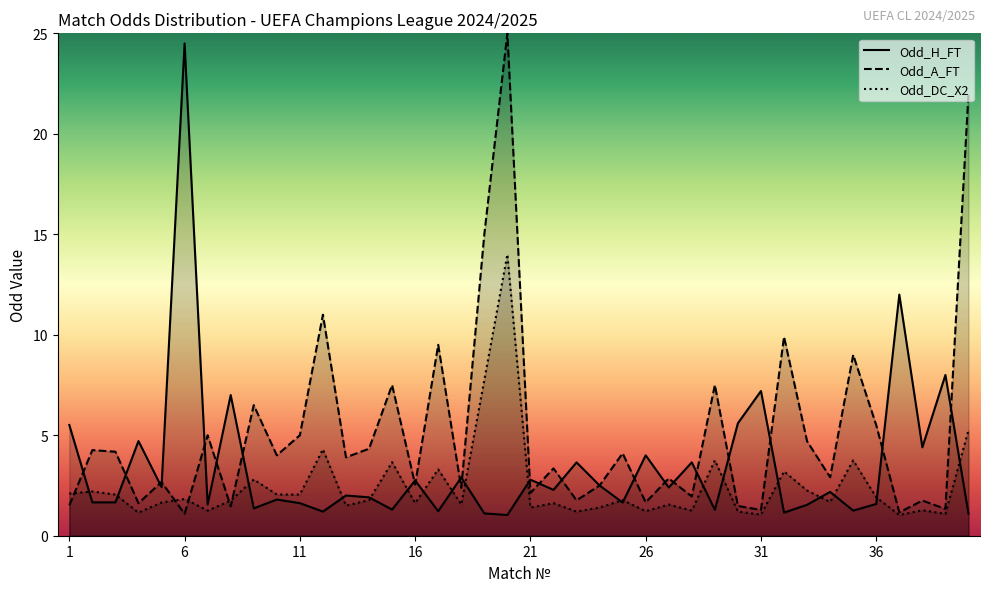

Rank the categories by Odd_DC_X2 value from lowest to highest.

37, 31, 39, 4, 23, 30, 26, 7, 28, 38, 21, 24, 13, 18, 27, 16, 22, 5, 34, 8, 14, 25, 6, 36, 3, 10, 11, 1, 2, 33, 9, 32, 17, 15, 29, 35, 12, 40, 19, 20